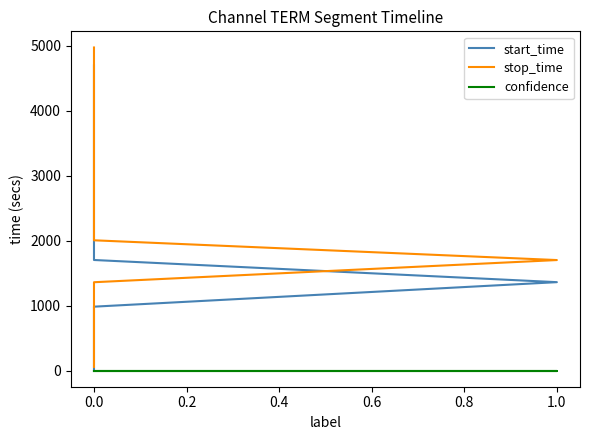

What is the difference between the maximum and second lowest values in the start_time series?

4637